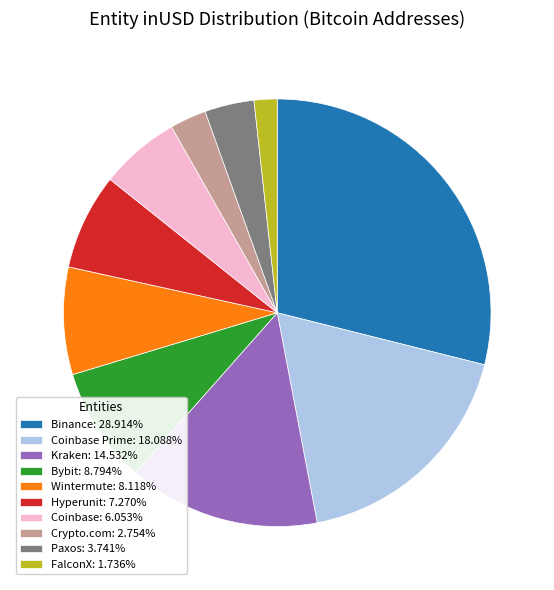

Is there any slice that represents more than half of the pie?

No